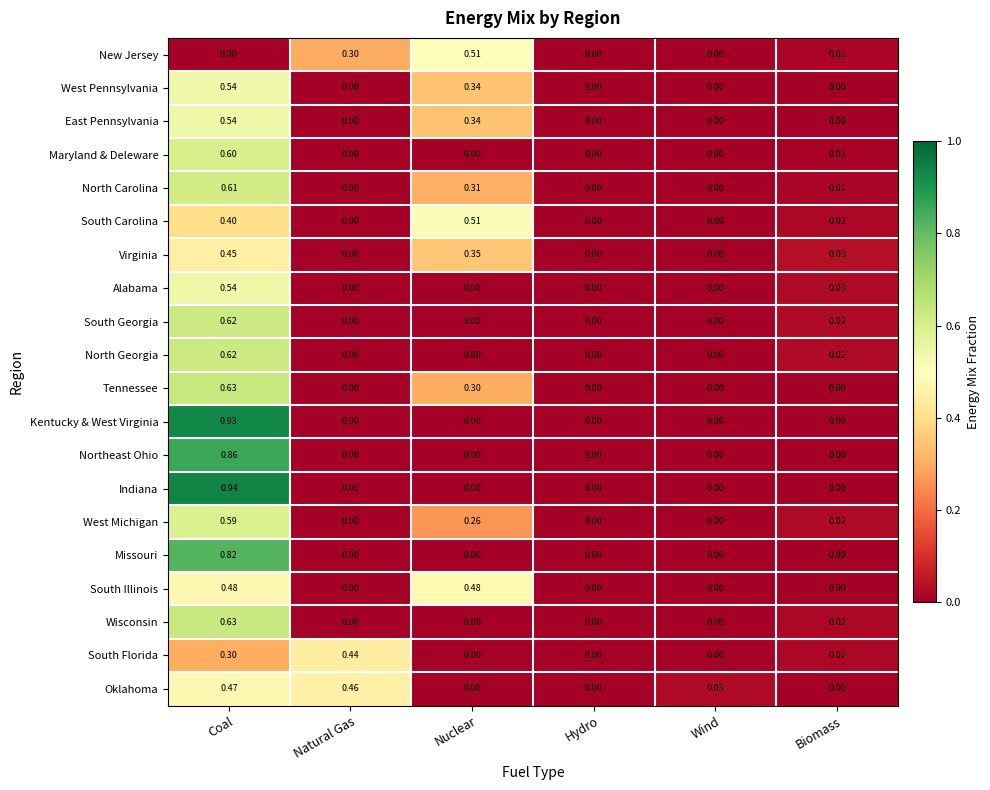

Which series has the widest spread of values?

Indiana